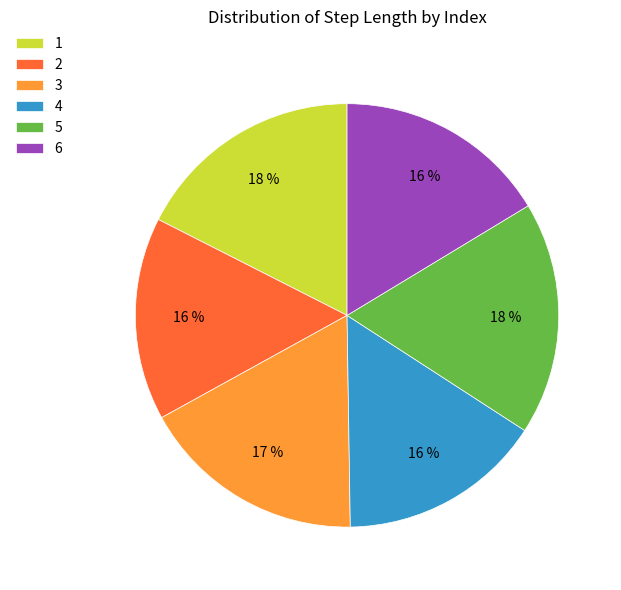

To the nearest percent, what percentage of the pie is 4?

16%